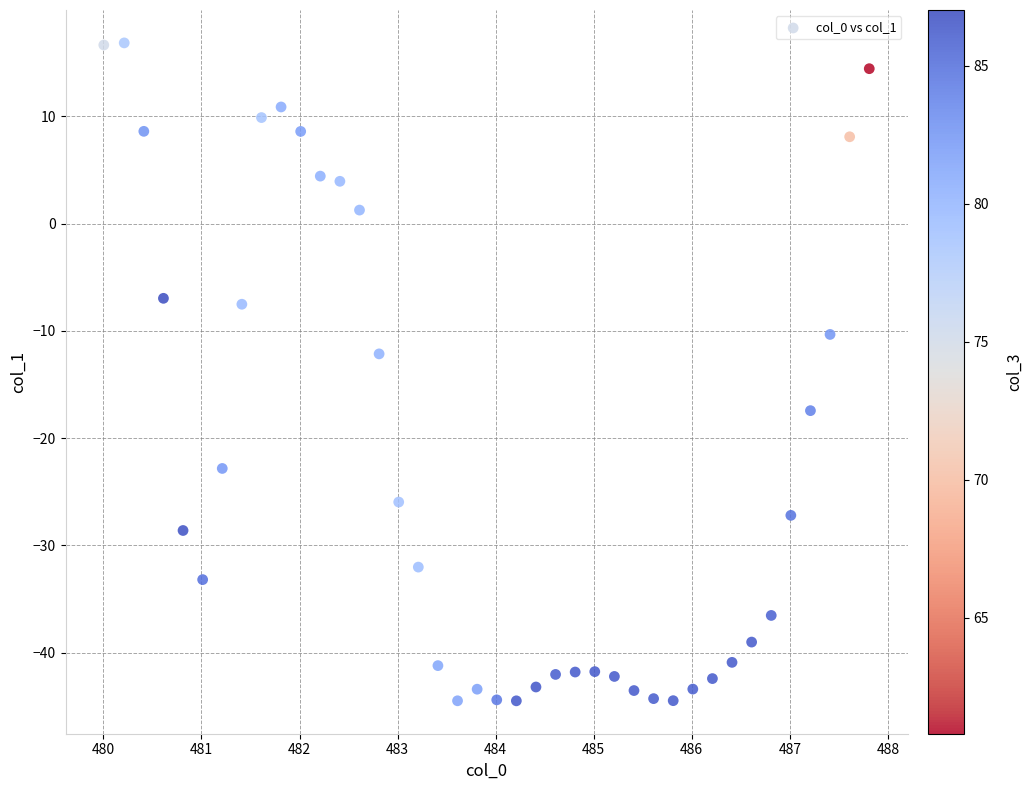

What Y value in the scatter plot is closest to -13?

-12.1